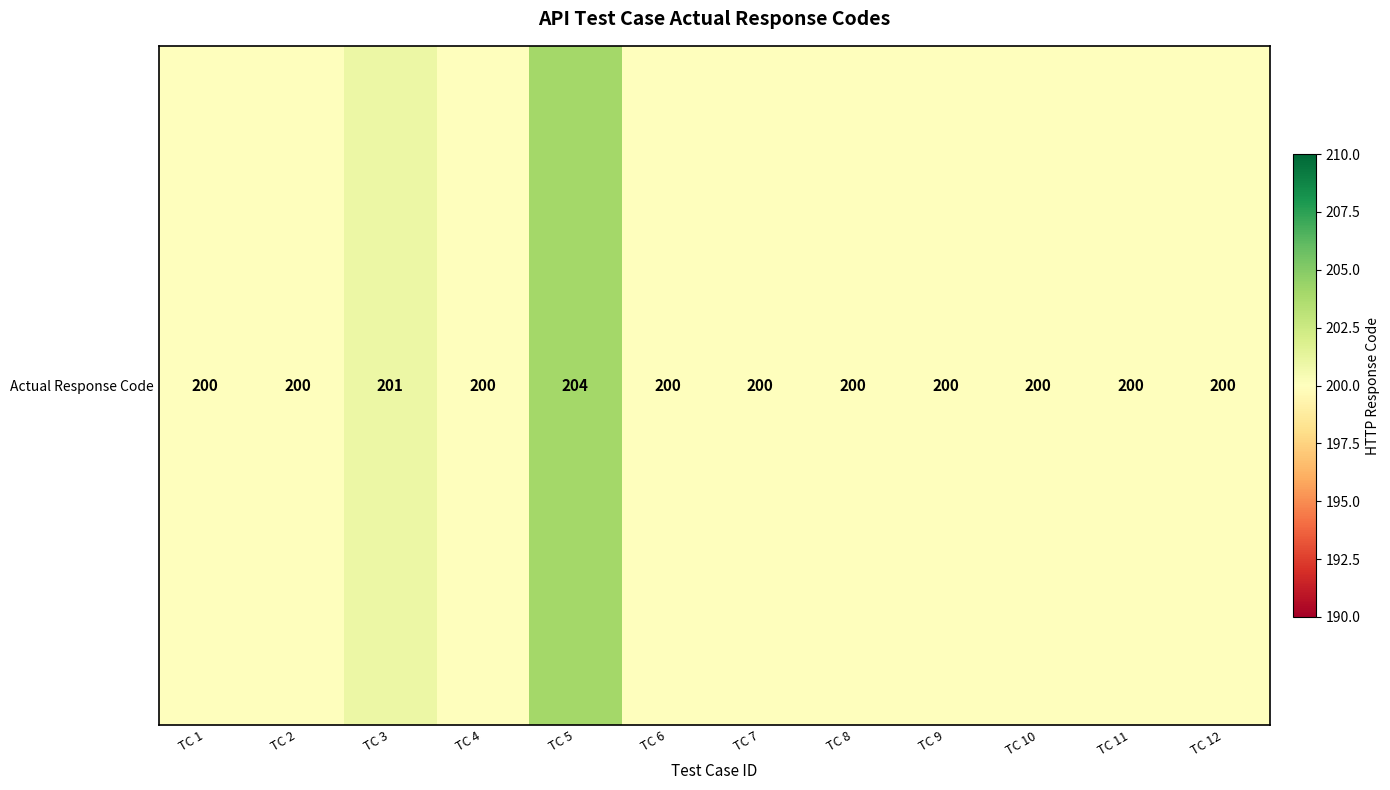

What is the change in value from TC 3 to TC 12?

-1